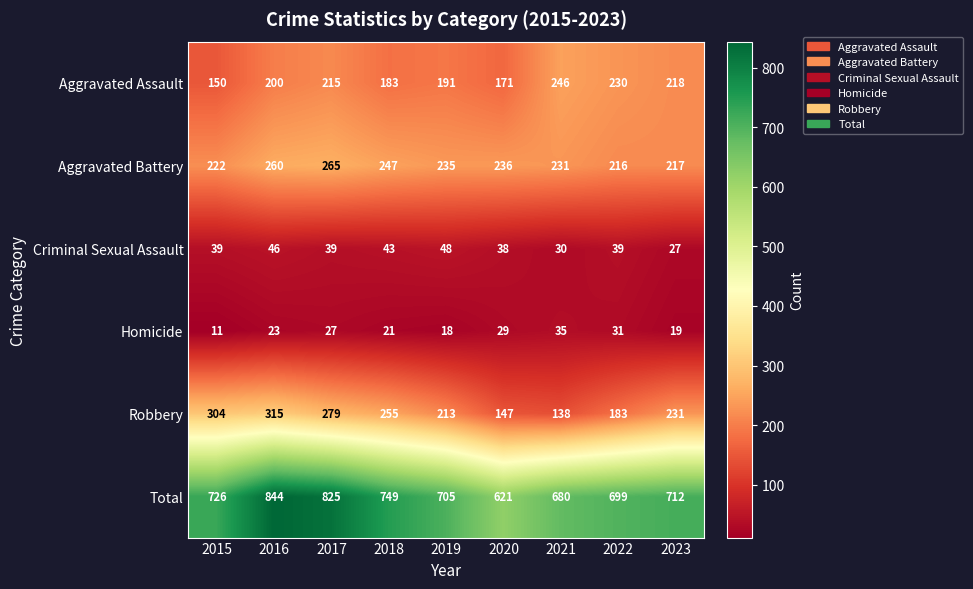

What is the minimum value shown in the chart?

11